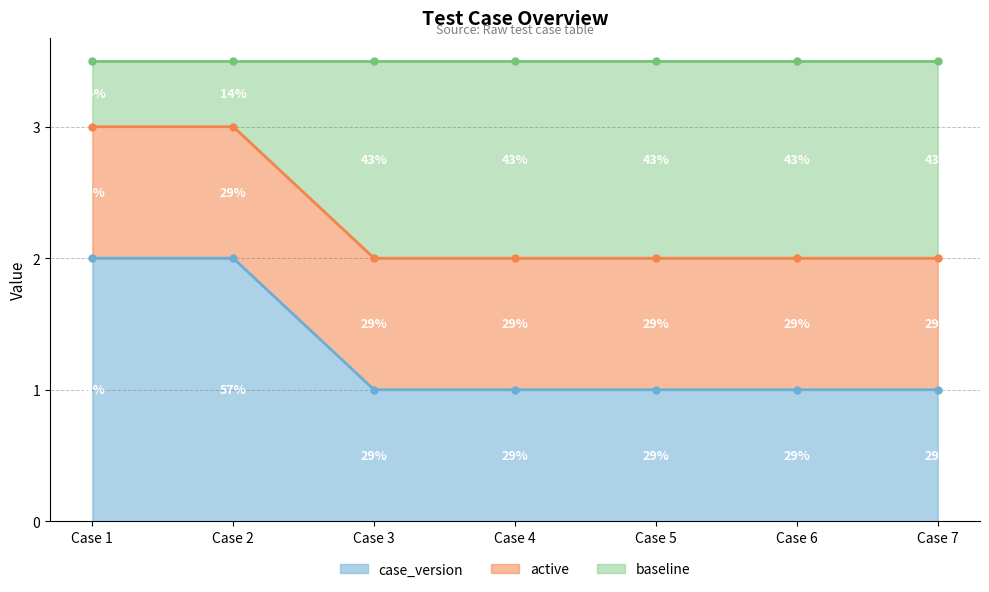

What value does the data have at 6?

1